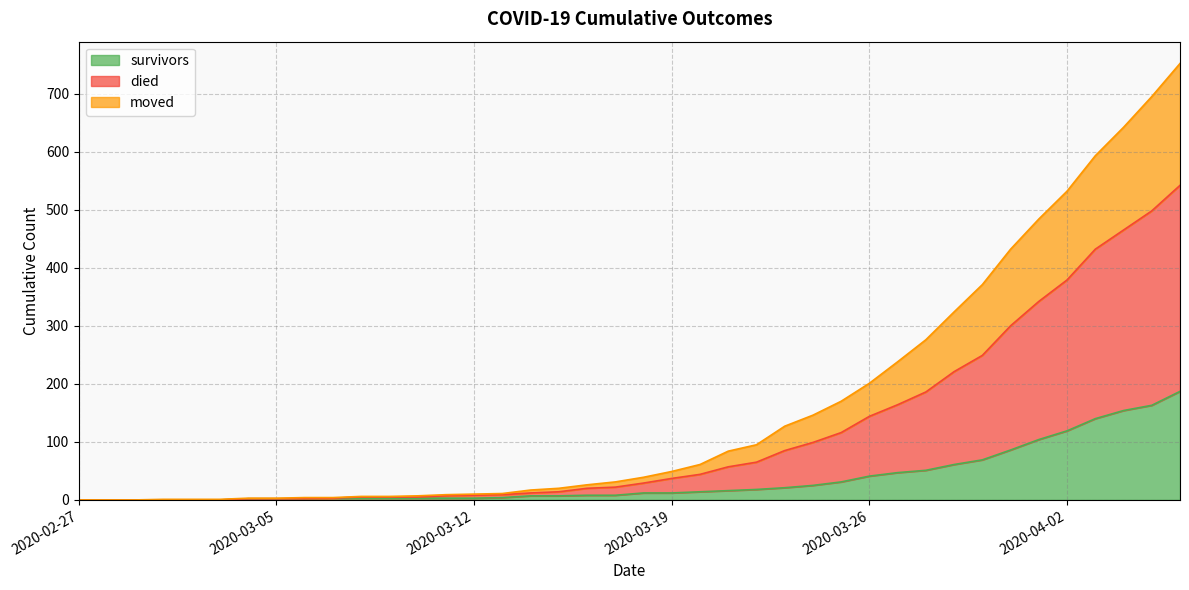

Where is survivors nearest to the value 93?

2020-03-31